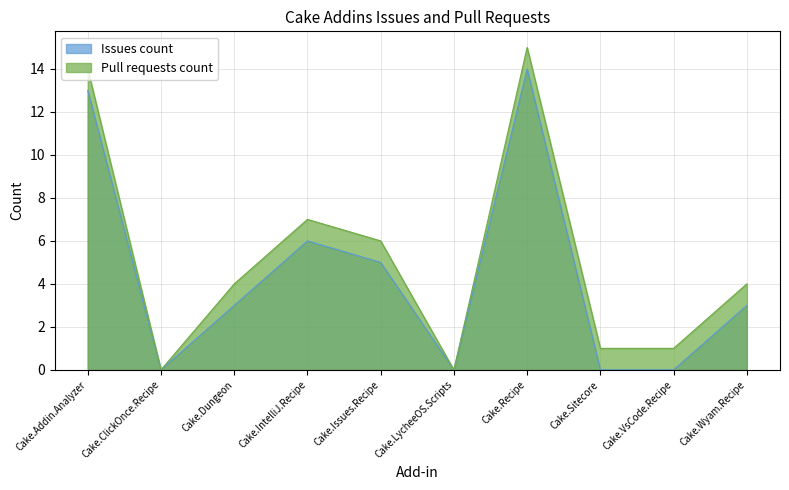

At how many categories does at least one series exceed 5?

4